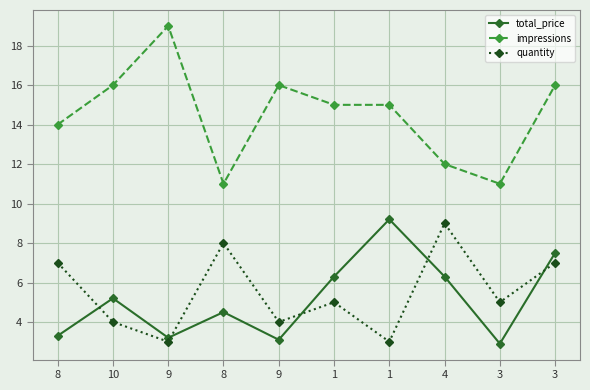

In quantity, how many points are lower than both neighbors (excluding endpoints)?

4